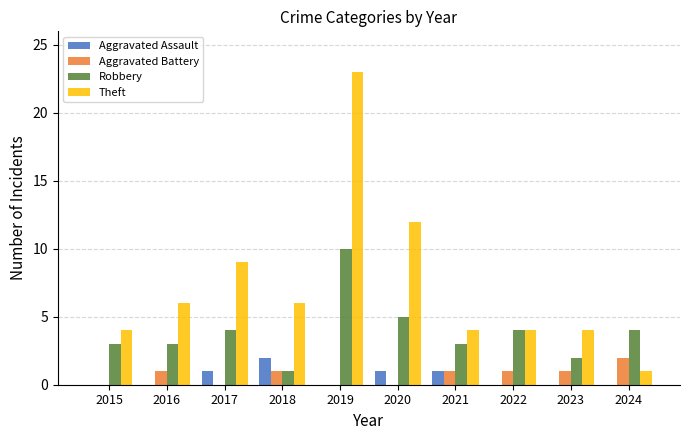

The Aggravated Assault series shows 1 at 2021. True or false?

True